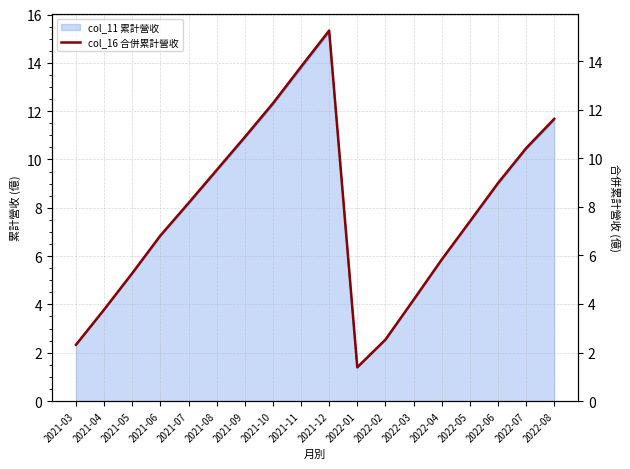

Reading right to left, extract all data points from this chart.

11.6	10.4	9.0	7.4	5.8	4.2	2.5	1.4	15.3	13.8	12.3	10.9	9.5	8.2	6.8	5.3	3.8	2.3